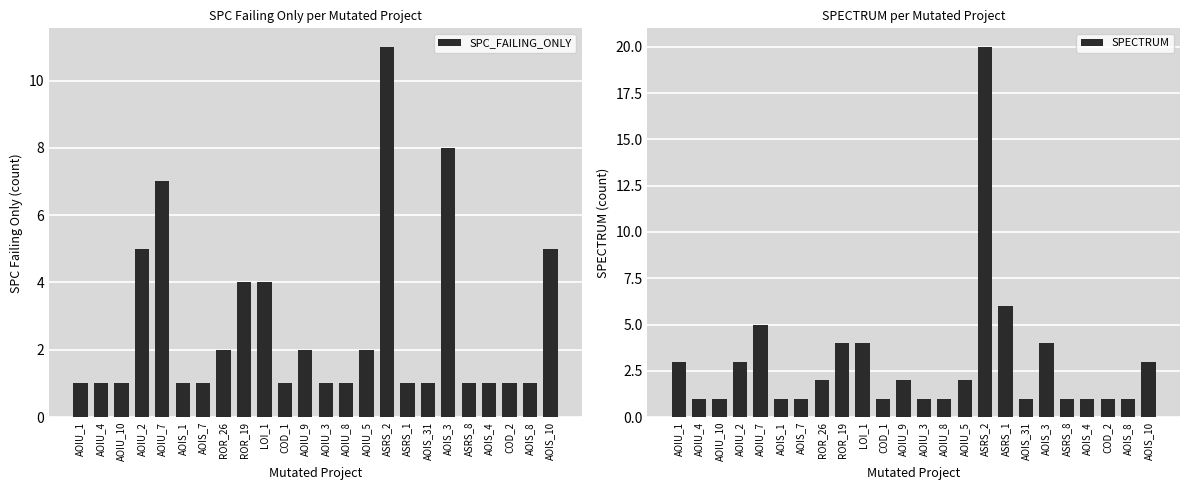

Rank the series by their maximum value, from lowest to highest.

SPC_FAILING_ONLY, SPECTRUM